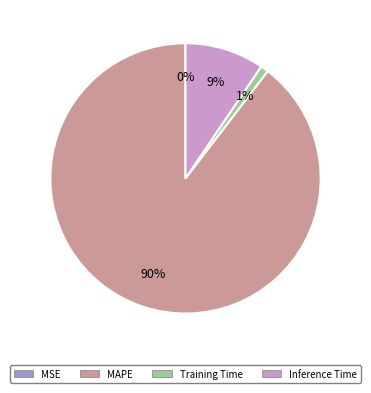

To the nearest percent, what is the combined percentage of Training Time and Inference Time?

10%